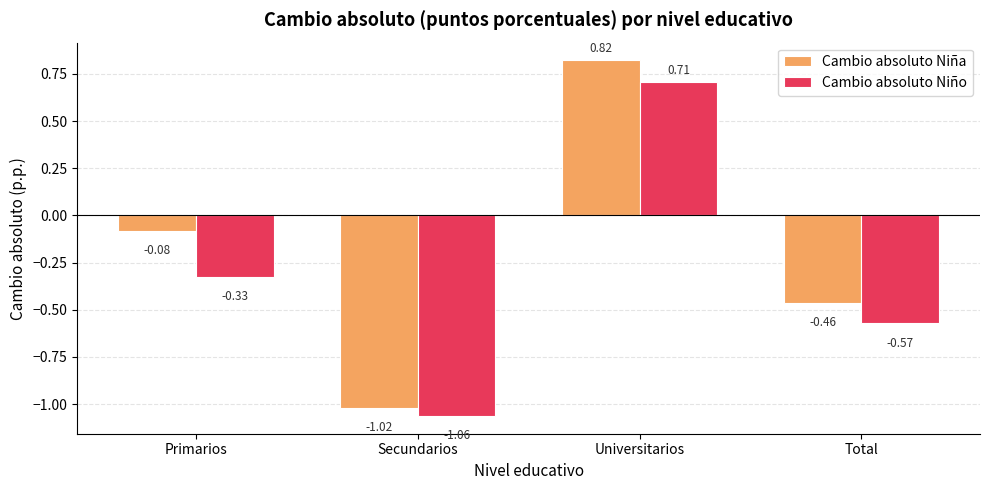

At which category is the sum across all series the highest?

Universitarios